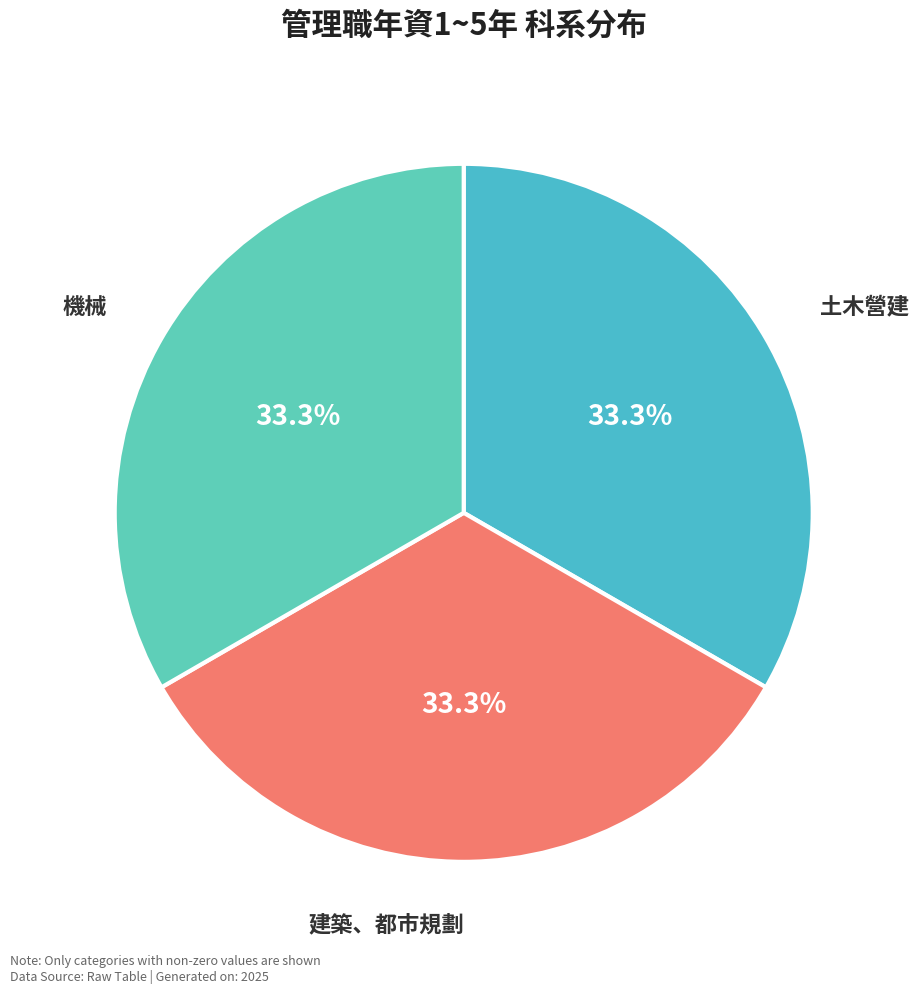

Count the number of slices in the pie.

3